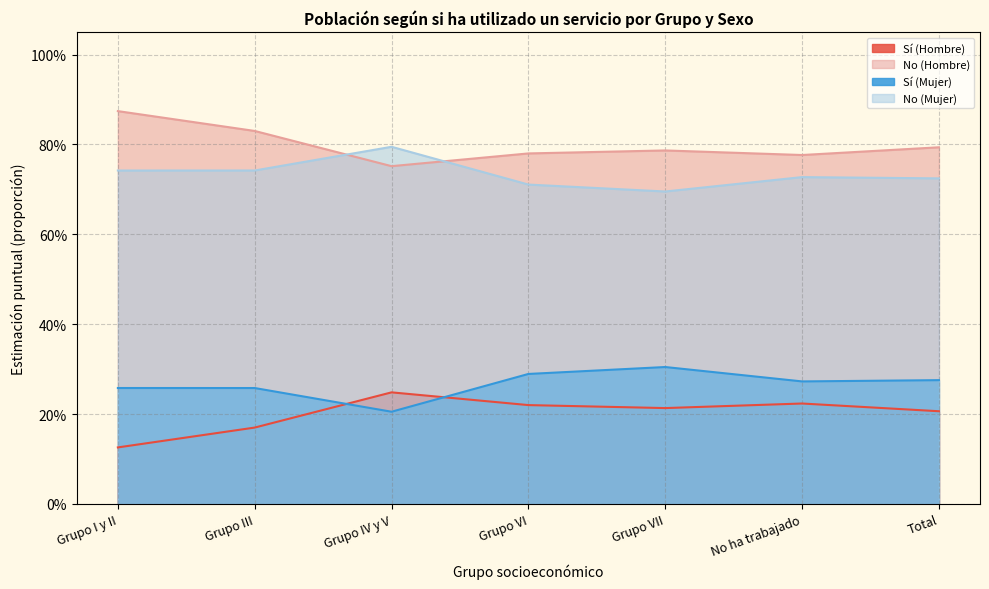

Which series has the largest total across all categories?

No (Hombre)